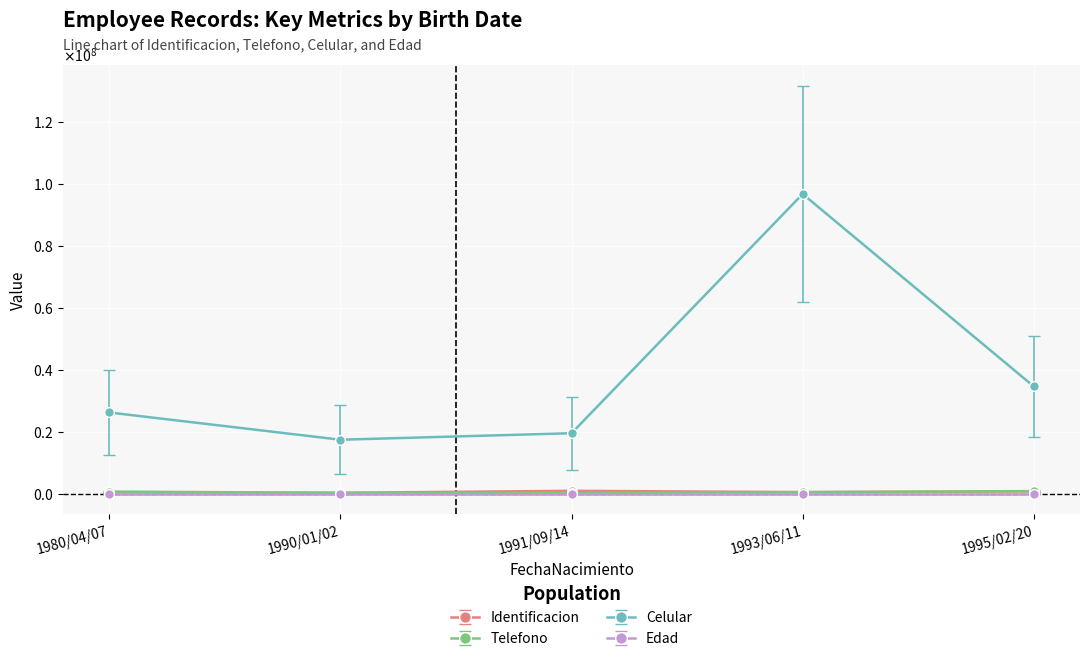

What value does the Edad series have at 1993/06/11?

28.8